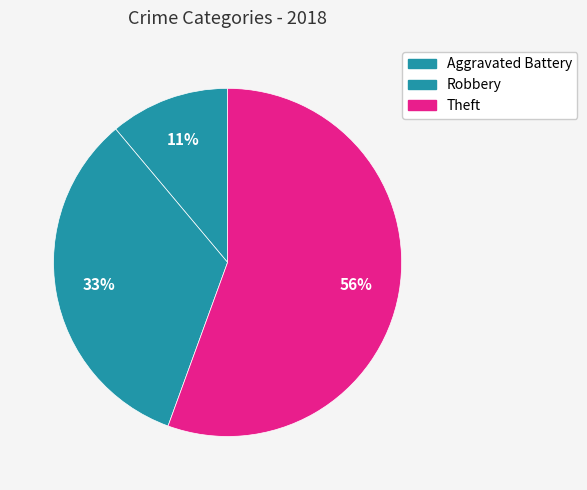

Which slice is the largest?

Theft